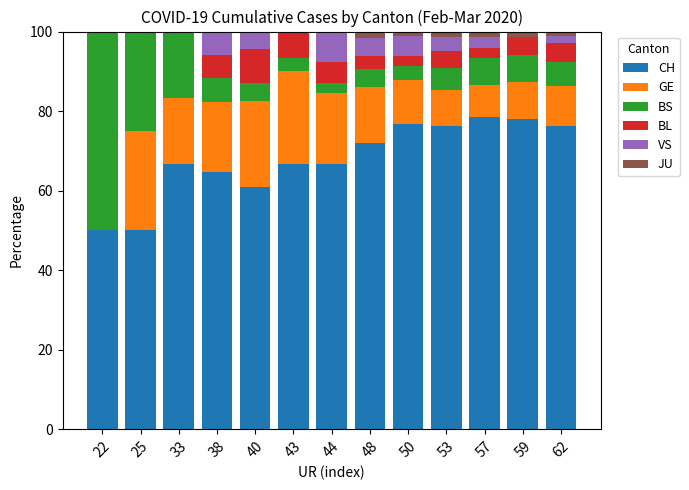

What is the maximum value for CH?

78.6